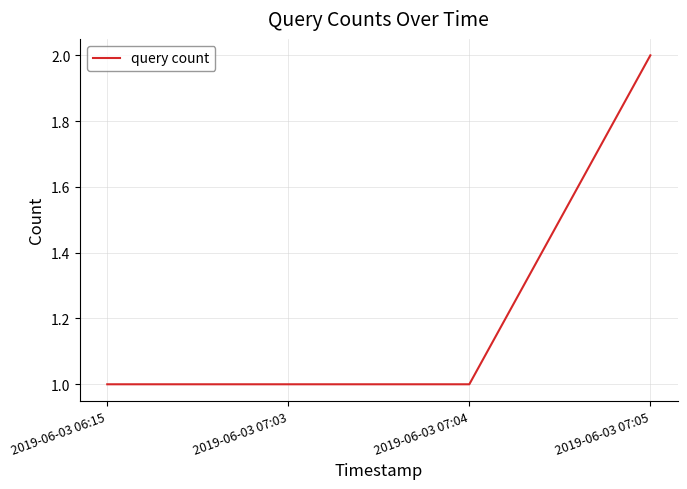

Which category has the highest value across all series?

2019-06-03 07:05